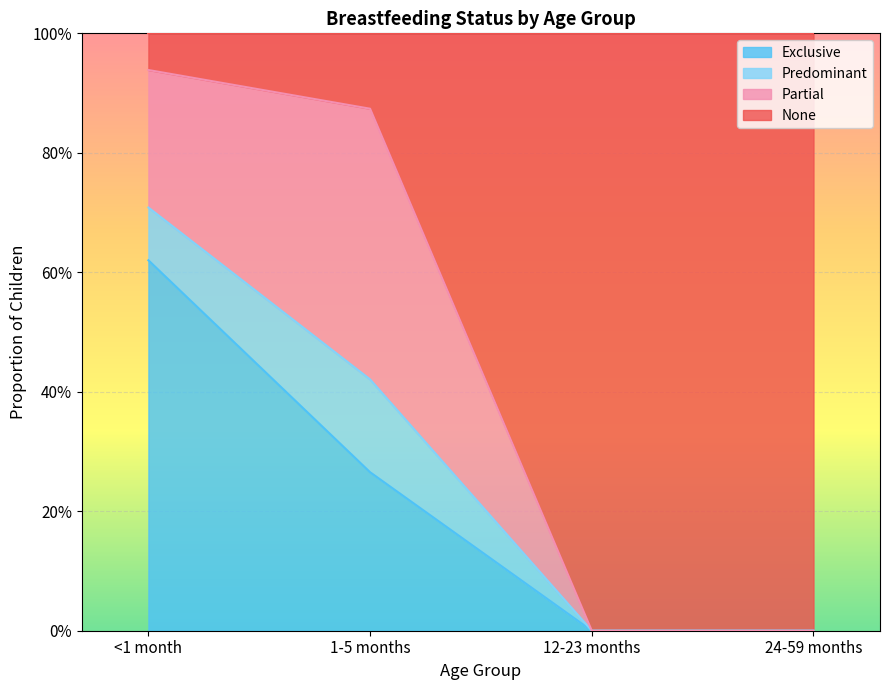

What is the difference between the maximum and minimum values in the None series?

0.9